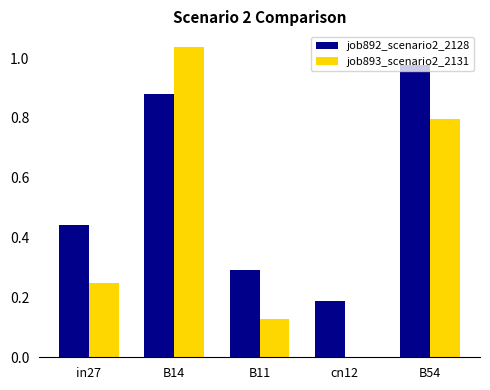

Is the value of job893_scenario2_2131 at in27 greater than the value of job892_scenario2_2128 at B14?

No